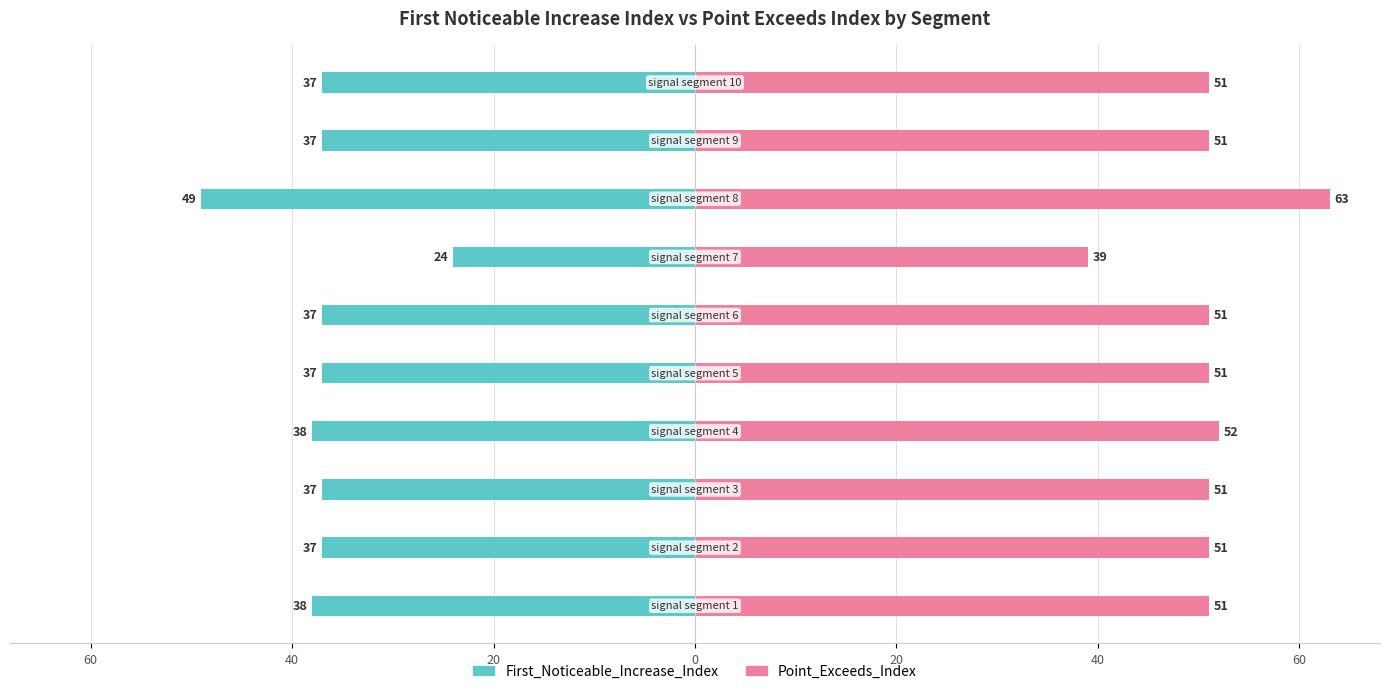

How many values in the First_Noticeable_Increase_Index series exceed -37?

1